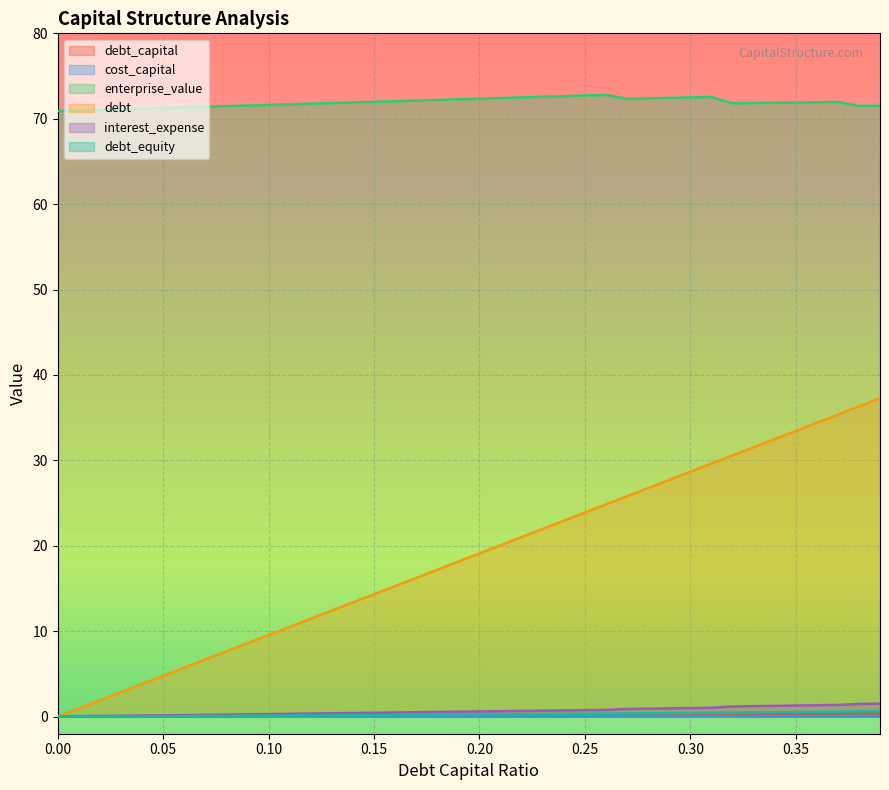

The value of debt_equity at 0.20 is 0.2. True or false?

True